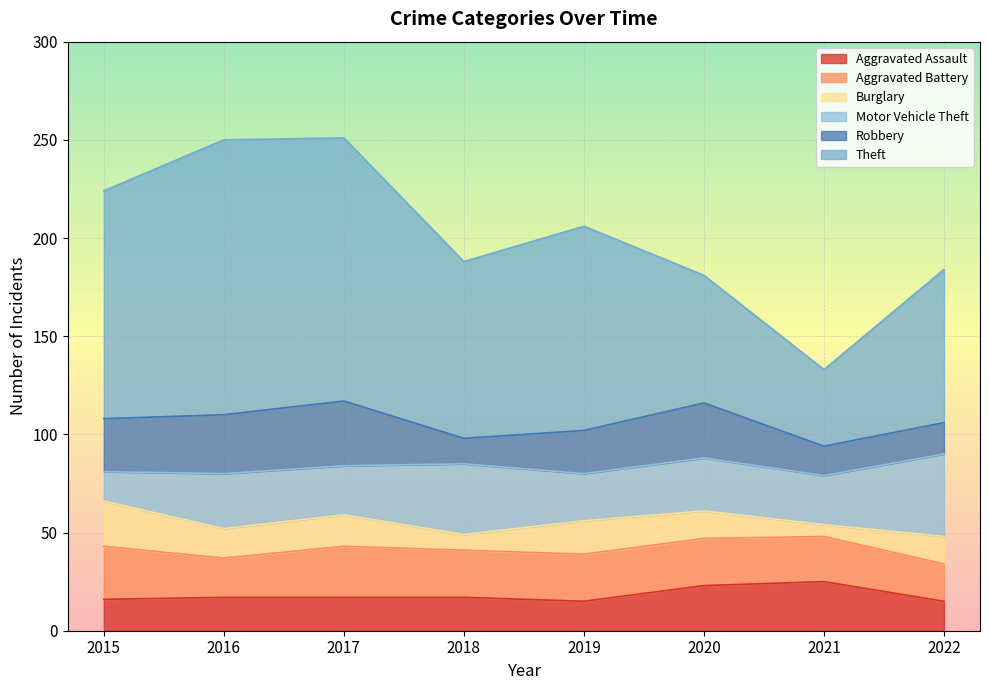

Where does the Robbery series first go above 27?

2016